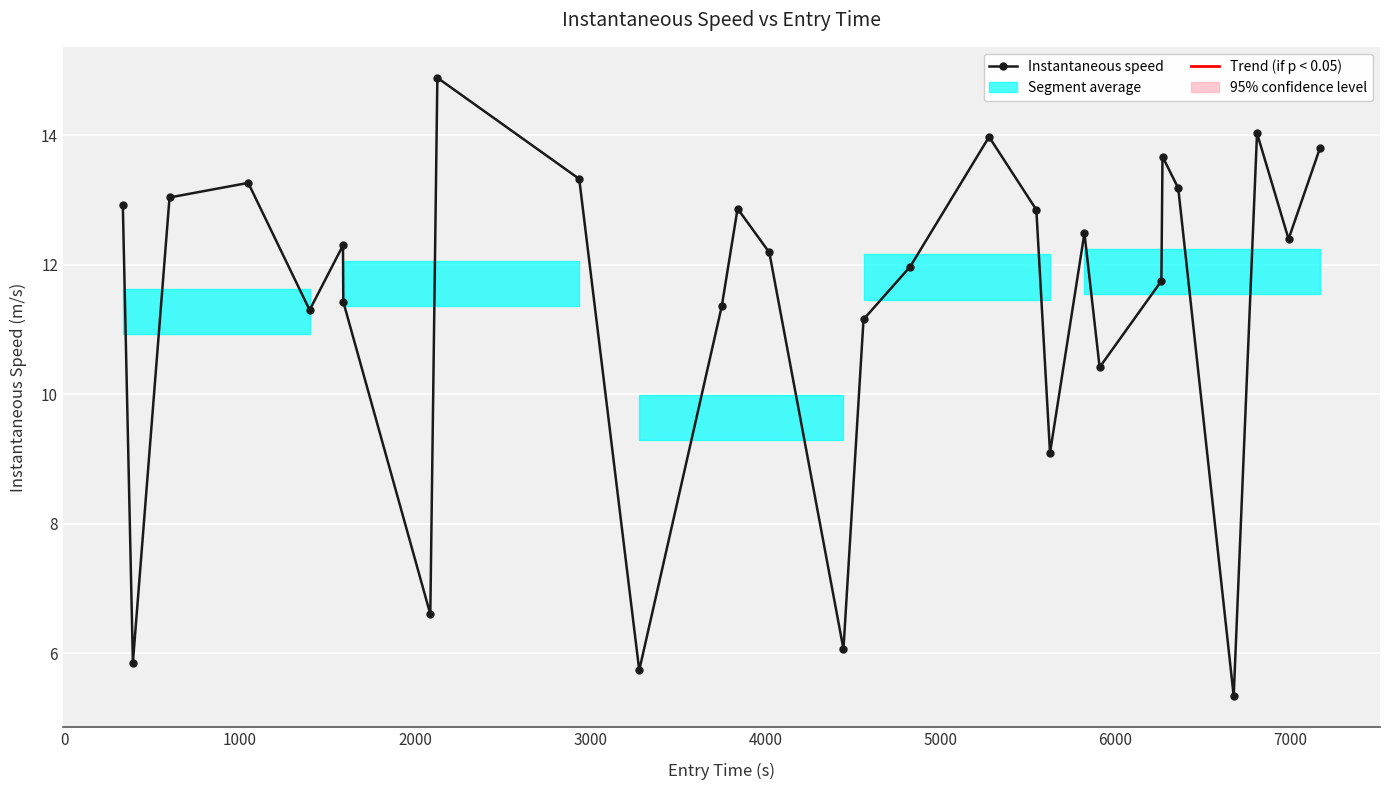

What is the difference between the maximum and second lowest values?

9.1